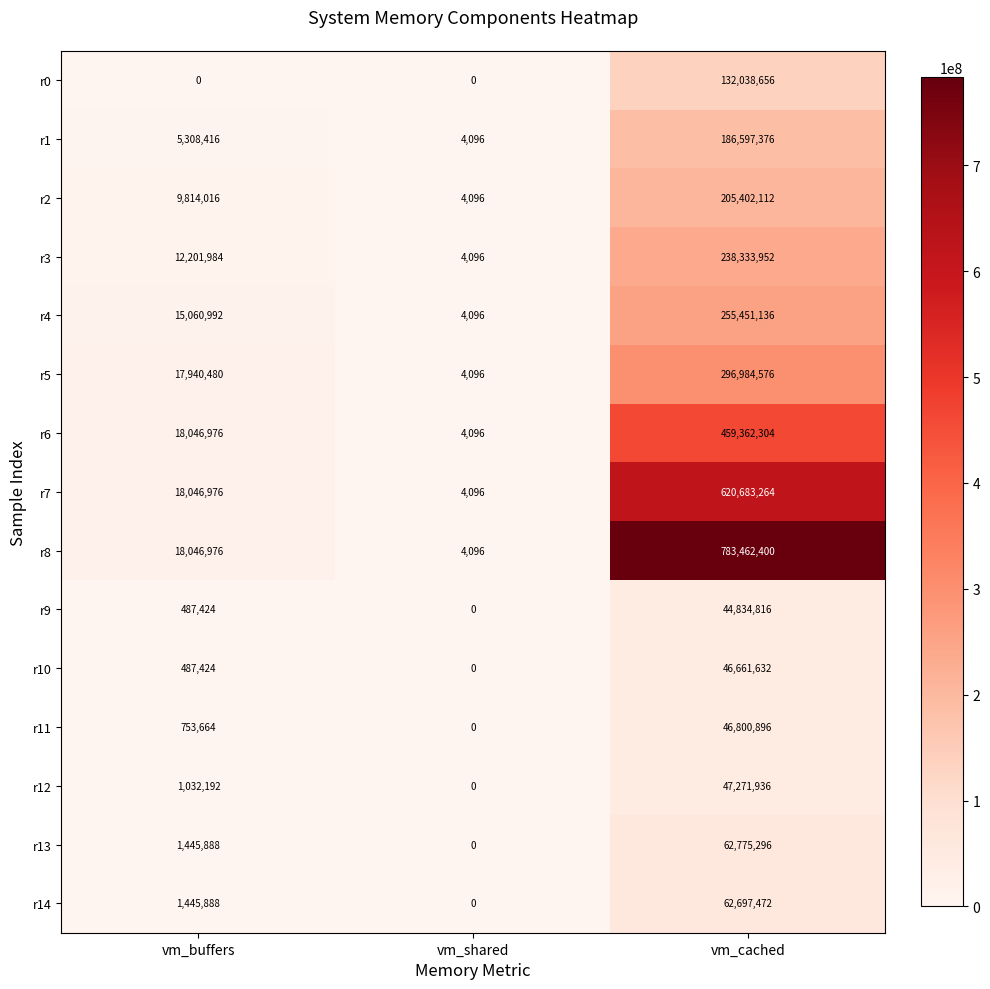

Is it true that r2 equals 205402112 at vm_cached?

True